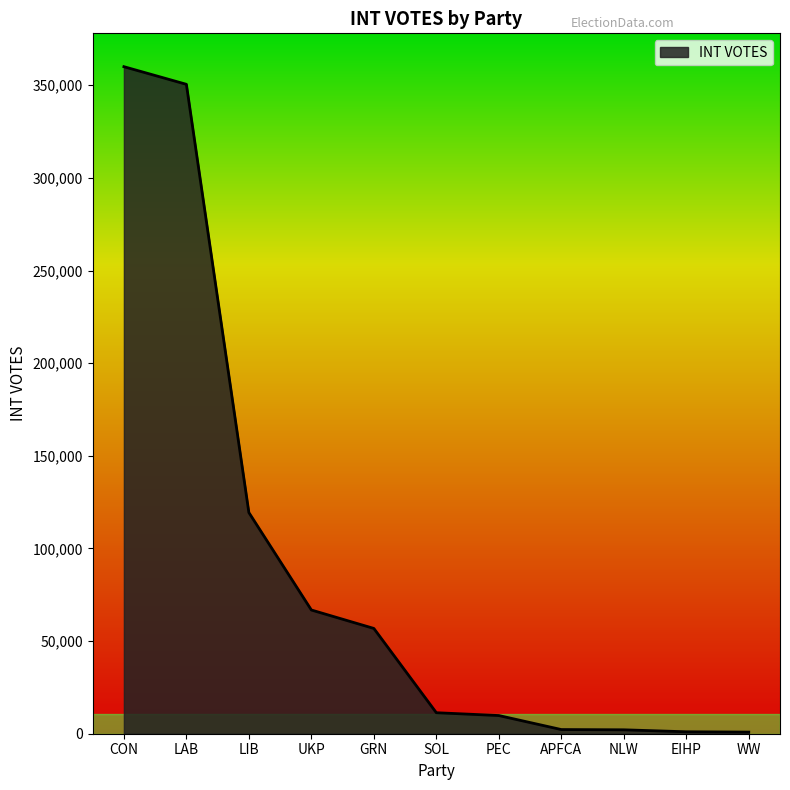

Does the chart display data point markers on the line(s)?

No